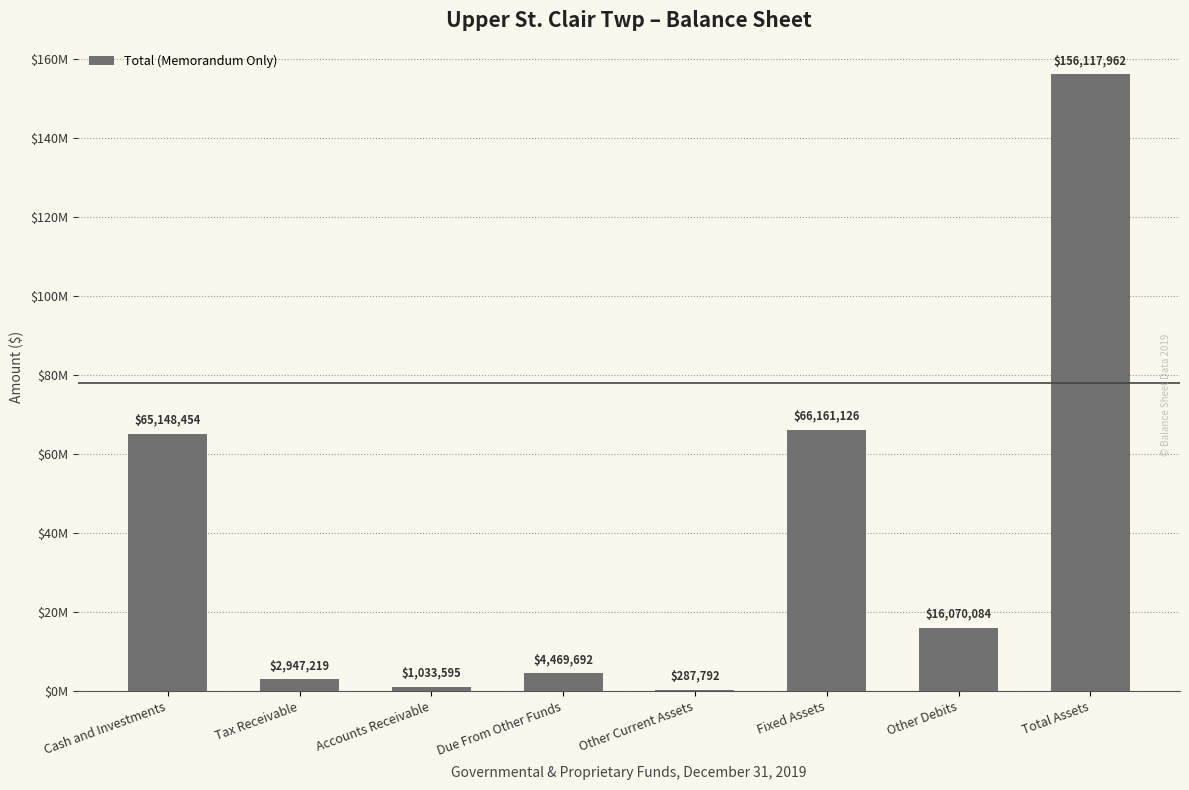

Reading left to right, extract all data points from this chart.

Cash and Investments=65148454	Tax Receivable=2947219	Accounts Receivable=1033595	Due From Other Funds=4469692	Other Current Assets=287792	Fixed Assets=66161126	Other Debits=16070084	Total Assets=156117962